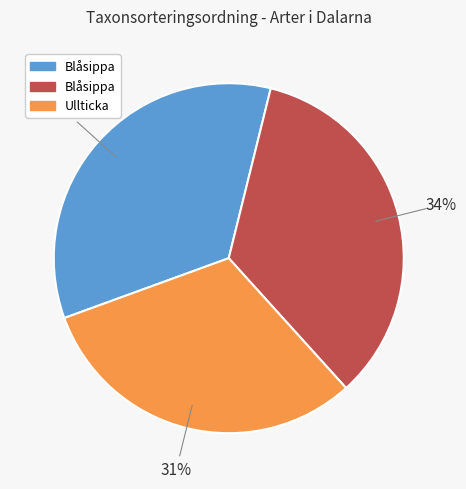

To the nearest percent, what is the average slice percentage?

33%